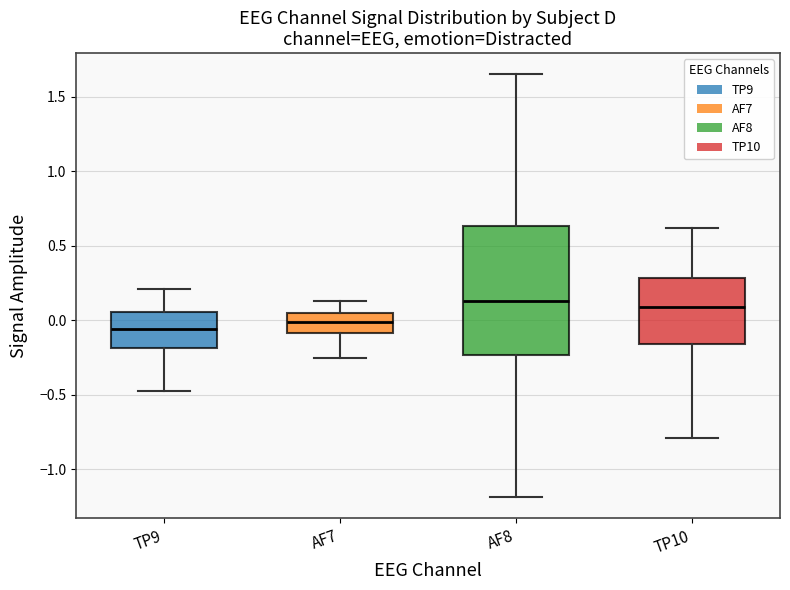

Reading left to right, read every box against the y-axis: the position of its median line, the range the box covers, and the ends of its whiskers. The values are not printed on the chart, so give them approximately, as read against the axis.

TP9: median -0.05, box -0.20 to 0.05, whiskers -0.50 to 0.20
AF7: median 0.00, box -0.10 to 0.05, whiskers -0.25 to 0.15
AF8: median 0.15, box -0.25 to 0.65, whiskers -1.20 to 1.65
TP10: median 0.10, box -0.15 to 0.30, whiskers -0.80 to 0.60